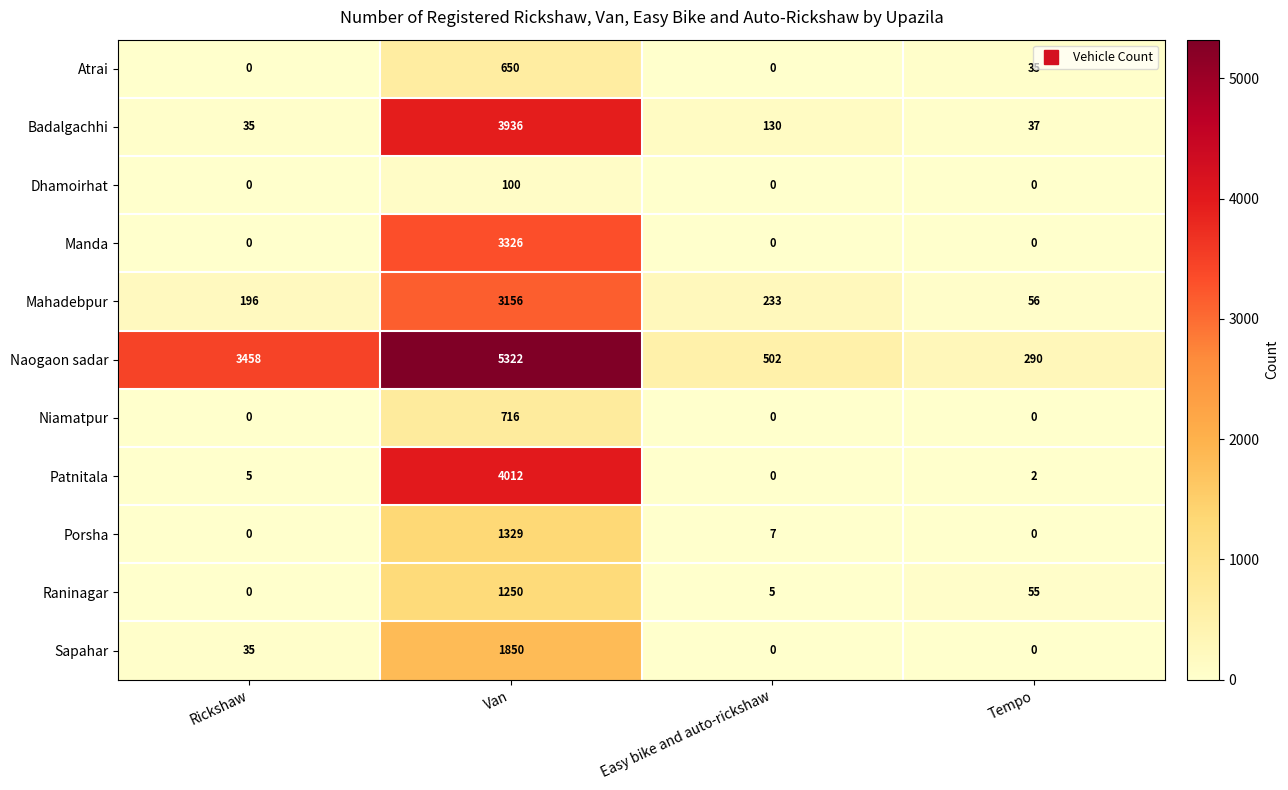

At which category is the sum across all series the highest?

Van